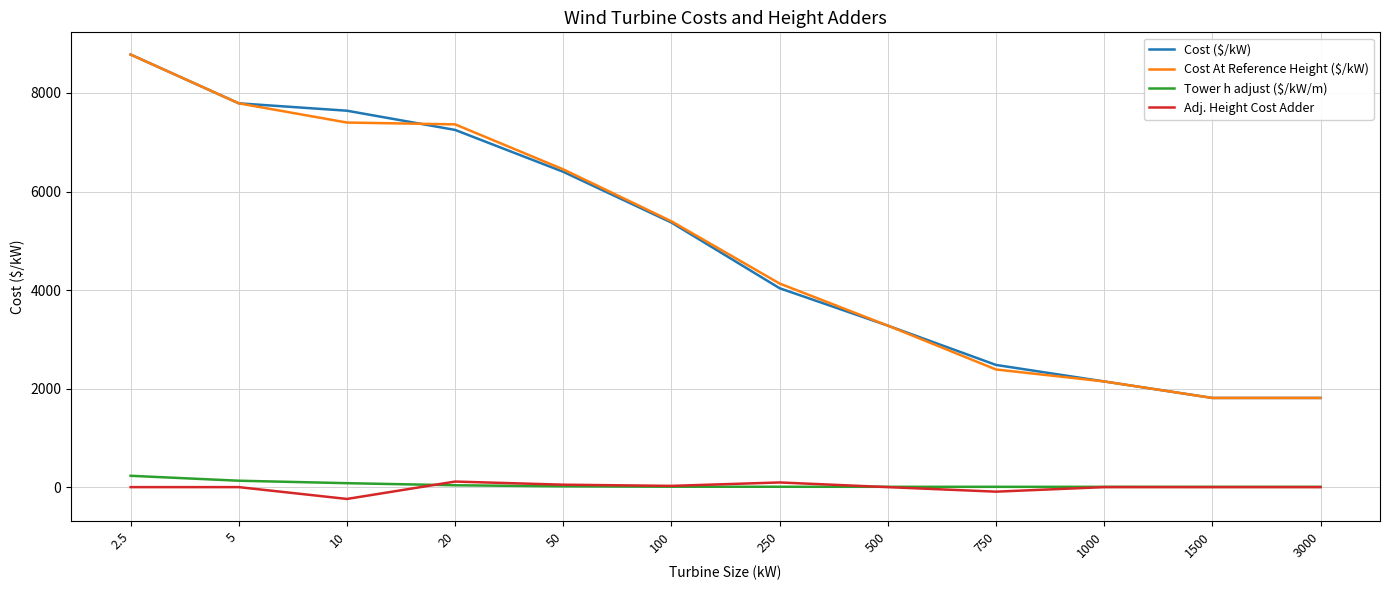

What position from the left is 250?

7